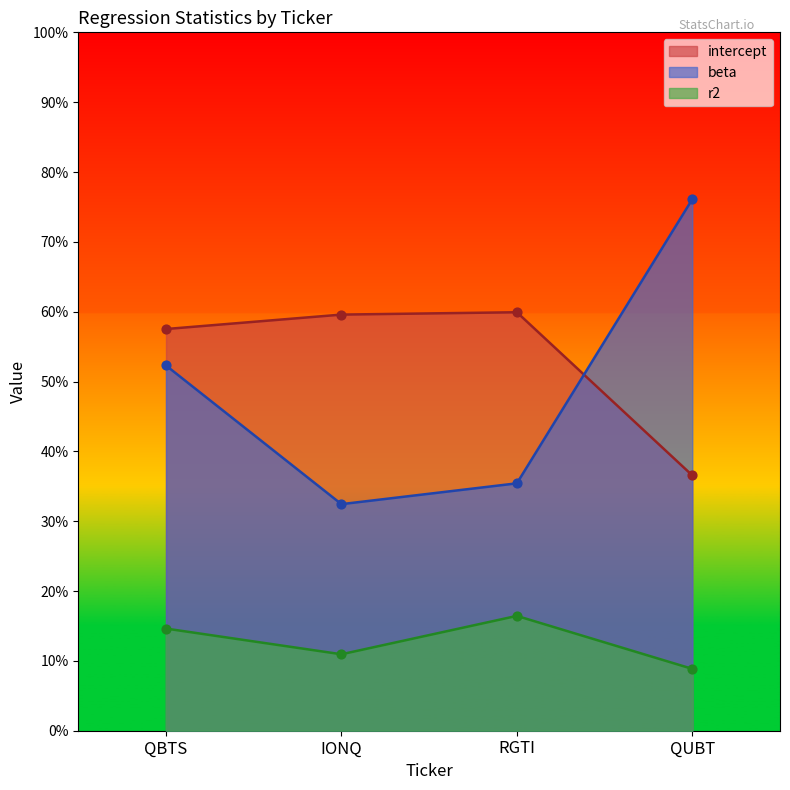

What are all the series names shown in the legend?

intercept, beta, r2